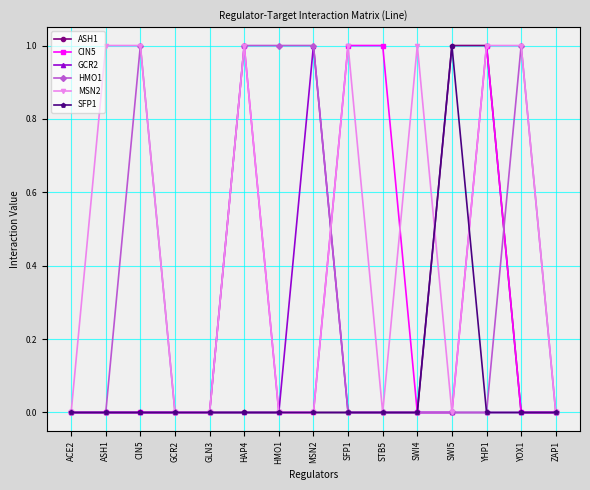

Which series has the largest total across all categories?

MSN2